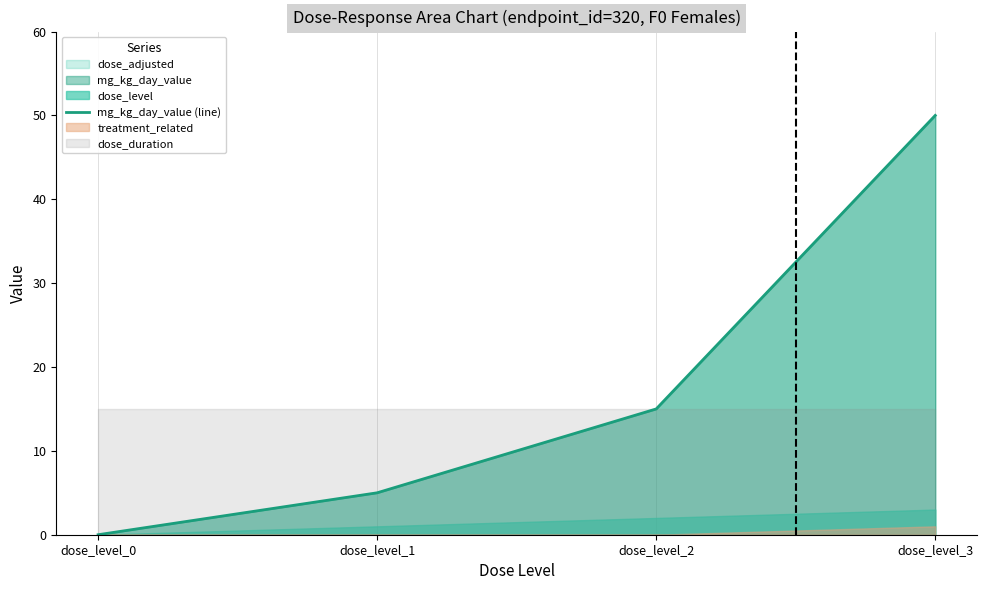

What is the difference between the values at dose_level_3 and dose_level_1?

45